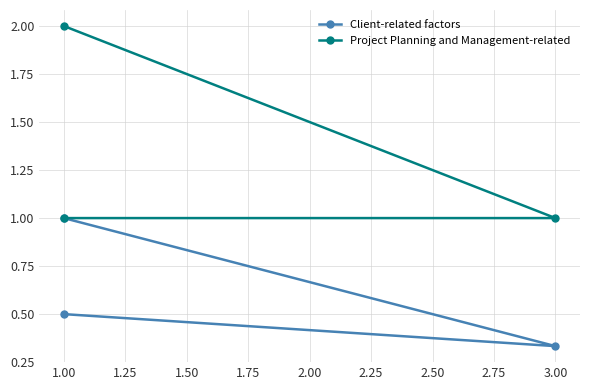

The value of Project Planning and Management-related at 3.00 is 1.5. True or false?

False